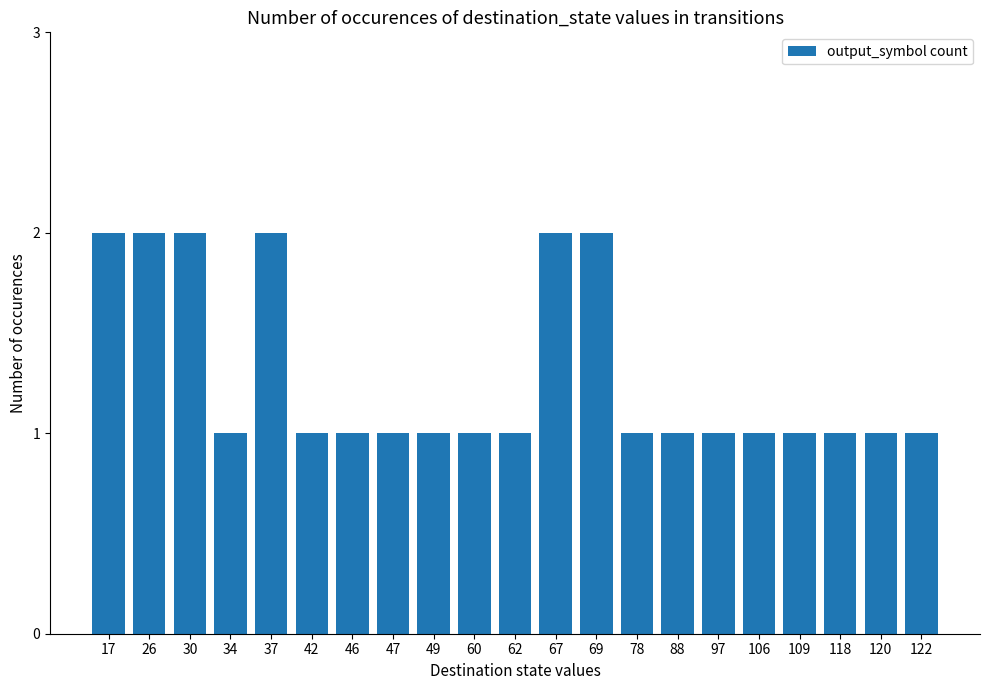

What is the approximate value at 118?

1